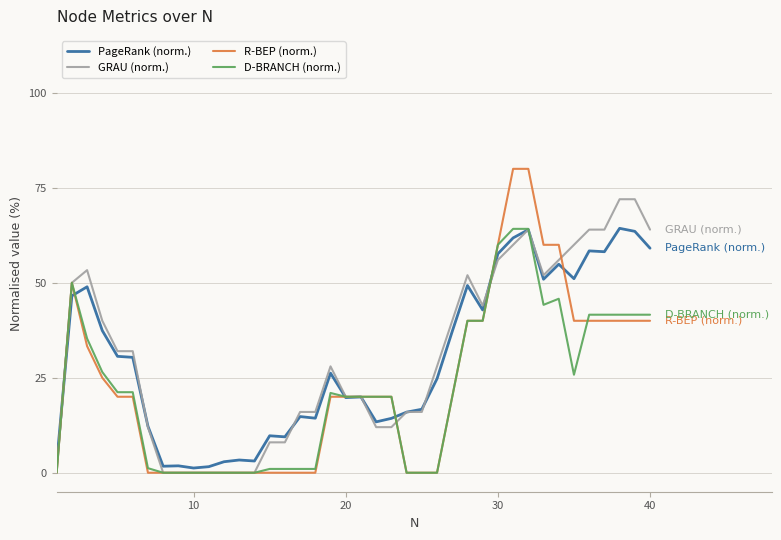

After their last crossing, which series has the higher values: D-BRANCH (norm.) or PageRank (norm.)?

PageRank (norm.)